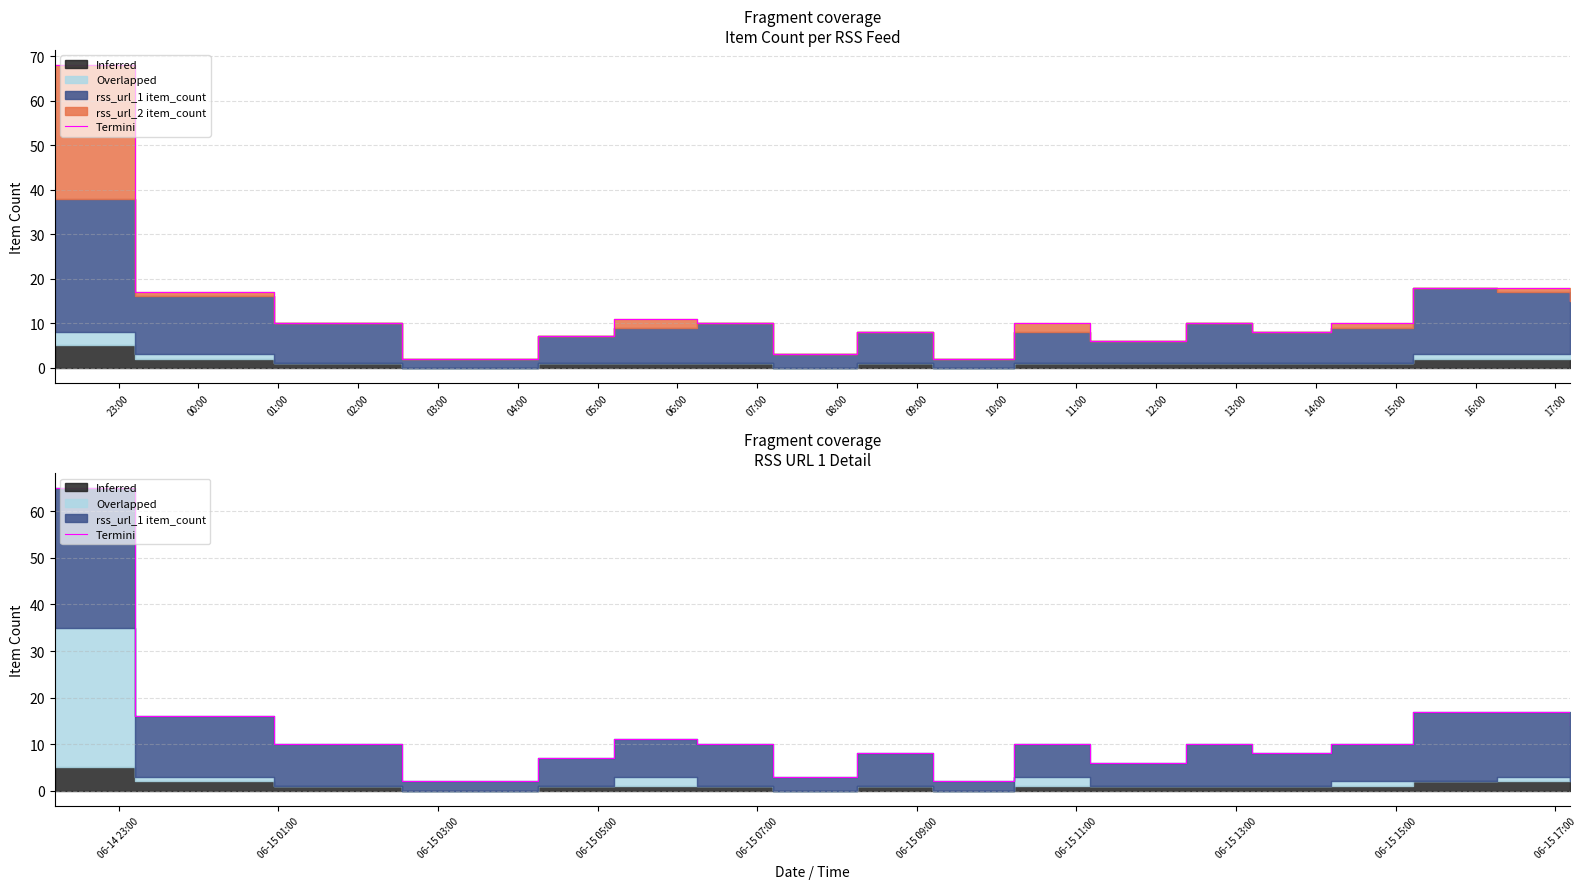

At which category does the data reach its first local peak?

06:00